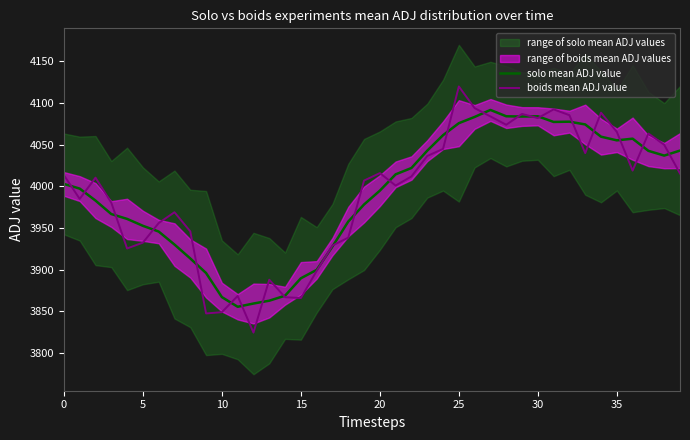

What is the label of the 31st point from the left?

30